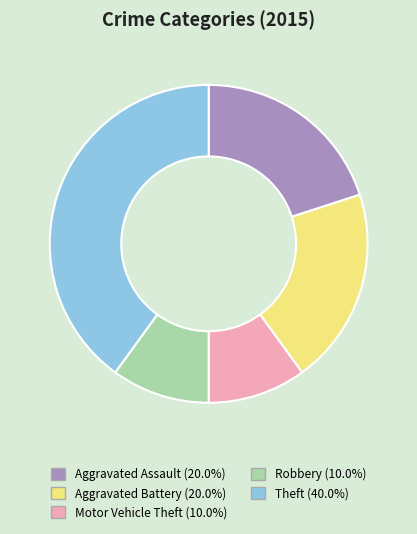

The Aggravated Assault slice represents 34% of the pie. True or false?

False